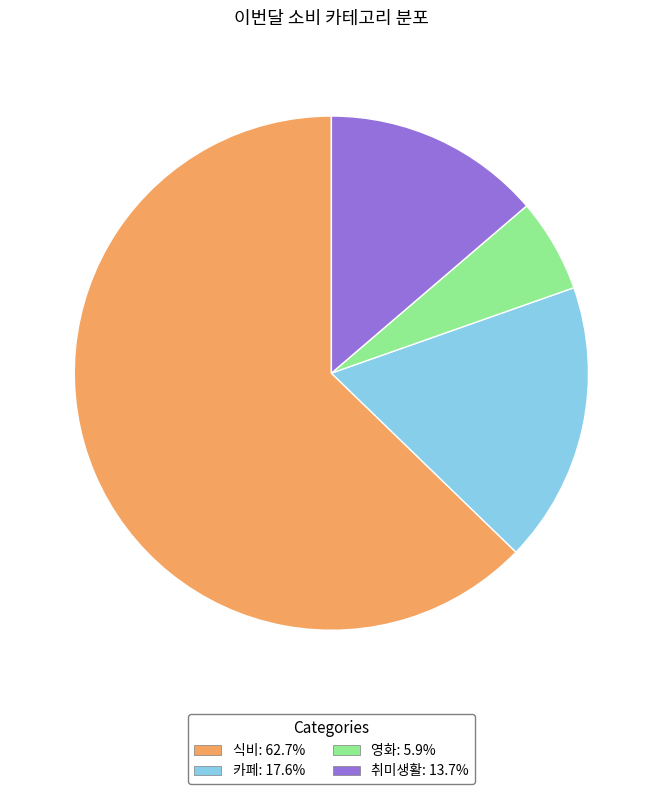

Rank the categories by value from lowest to highest.

영화, 취미생활, 카페, 식비